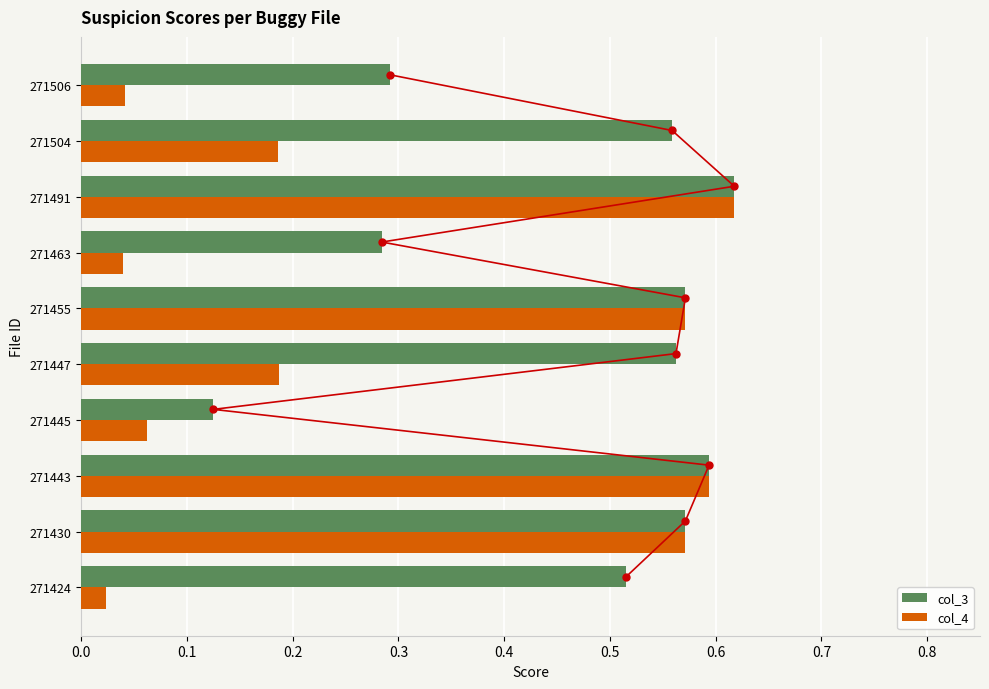

Which series has the largest total across all categories?

col_3